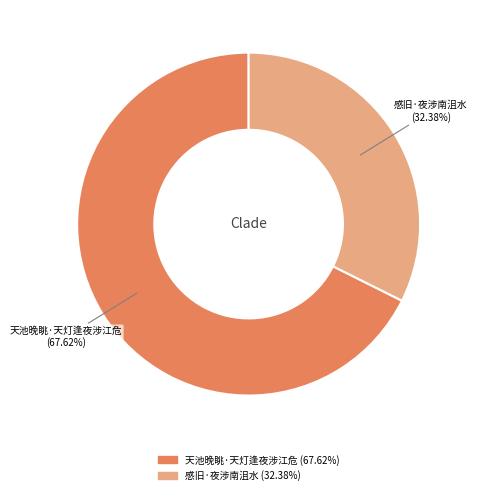

Is there a majority slice in this chart?

Yes